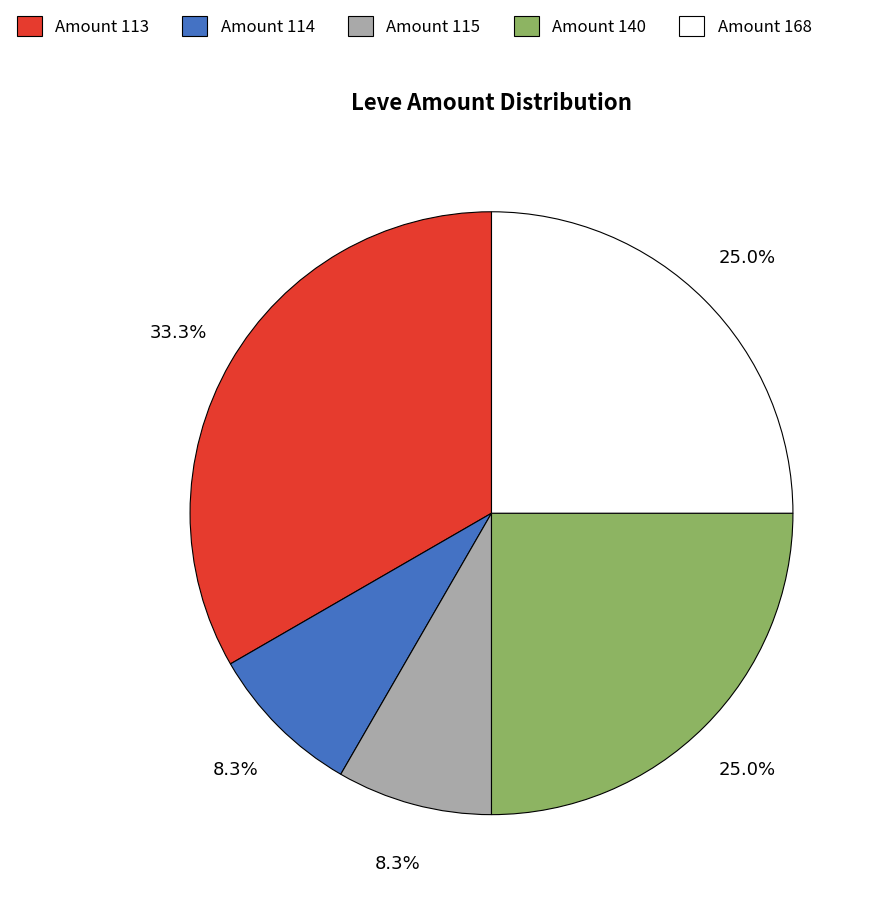

Approximately how many times larger is the value at Amount 113 compared to Amount 115?

4.0